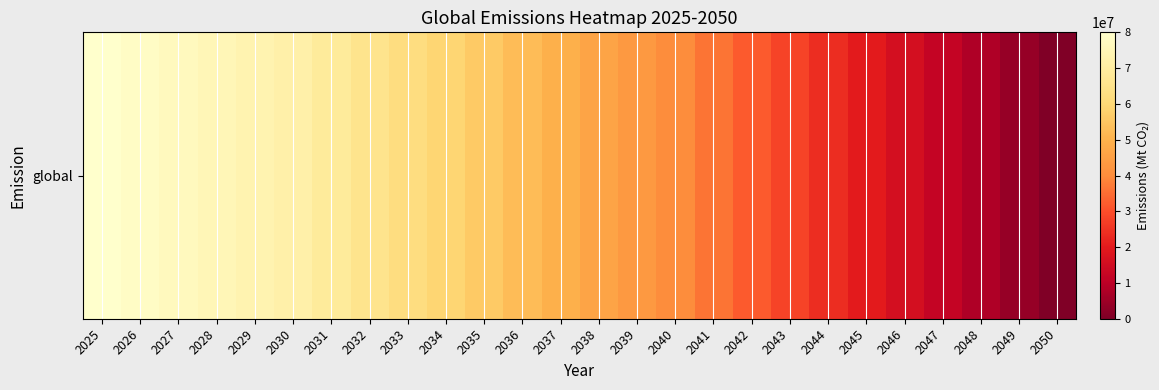

Reading left to right, what are all the values shown in this chart?

80000000	78400000	76800000	75200000	73600000	72000000	68800000	65600000	62400000	59200000	56000000	52800000	49600000	46400000	43200000	40000000	36000000	32000000	28000000	24000000	20000000	16000000	12000000	8000000	4000000	0